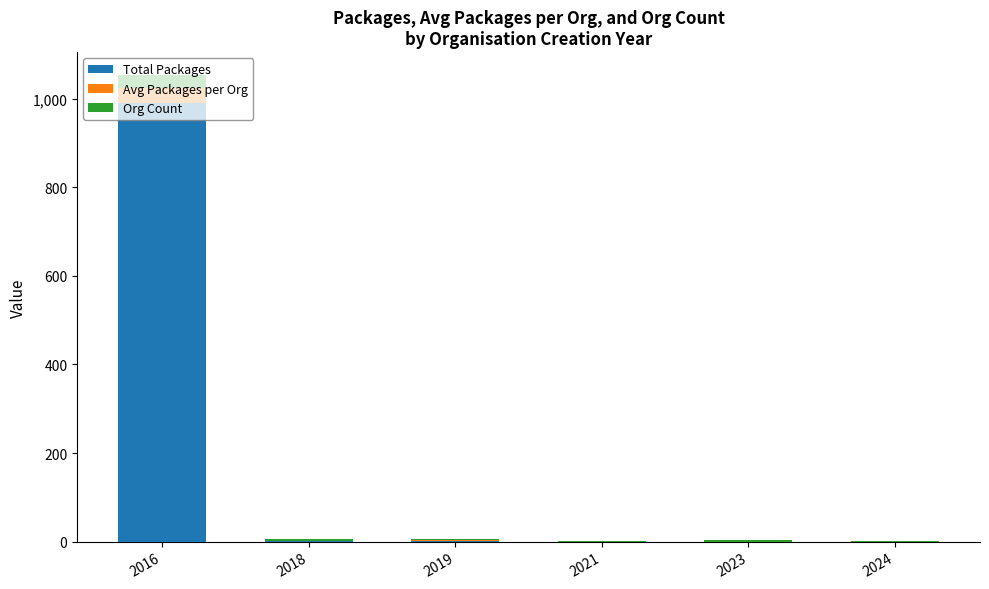

Does the chart contain stacked bars?

Yes